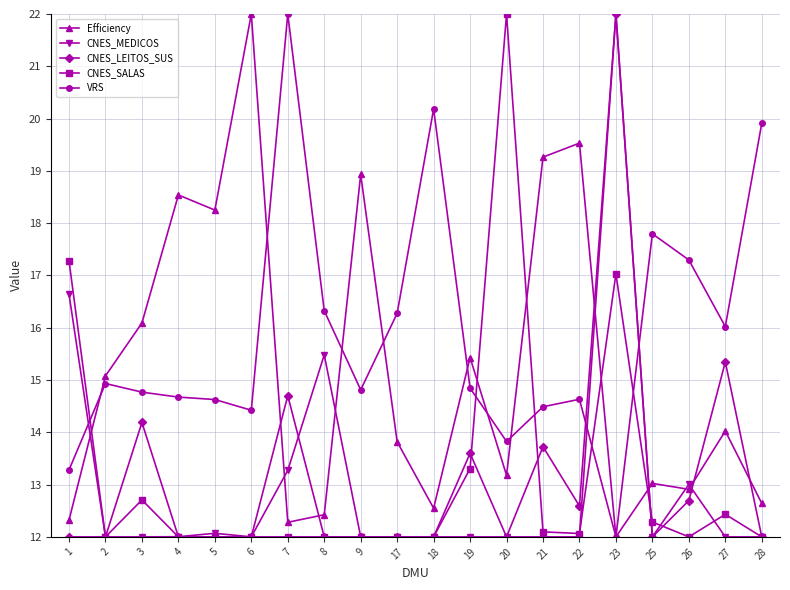

How many lines are shown in the chart?

5